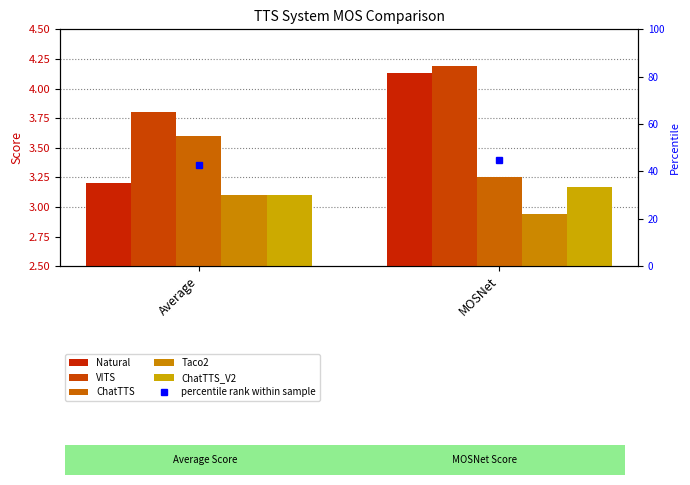

What is the value of the Natural bar at the 1st from the left?

3.2